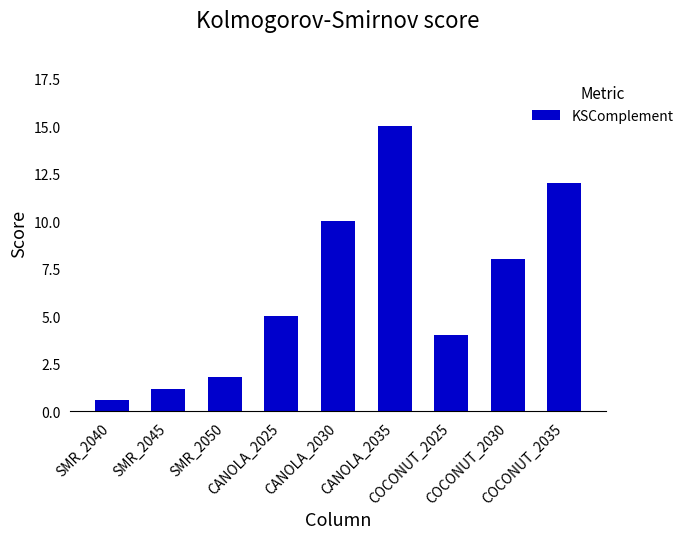

How many data points are less than 5?

4